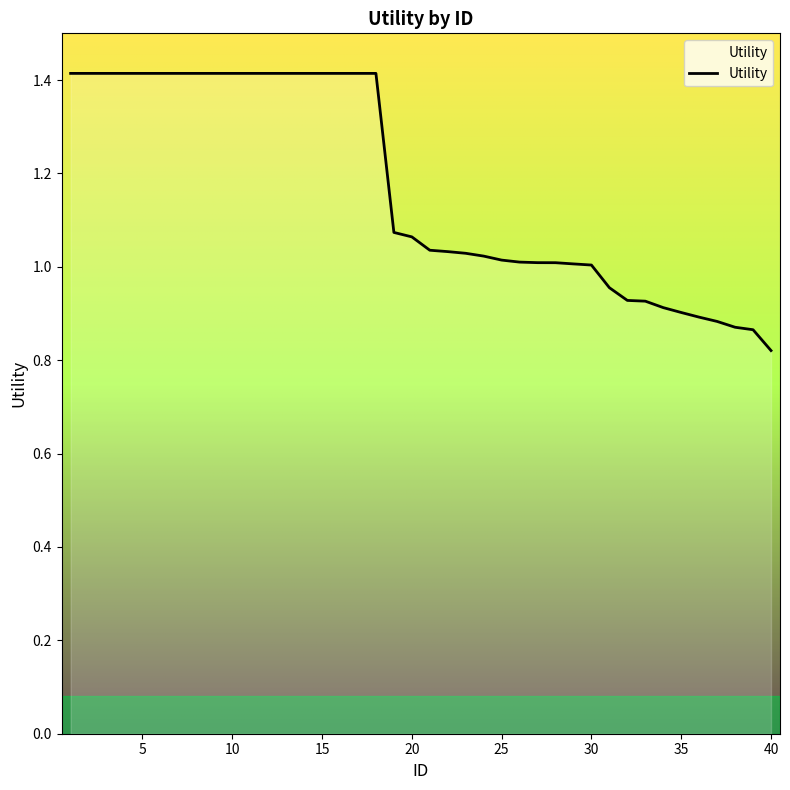

What is the difference between the maximum and minimum values?

0.6